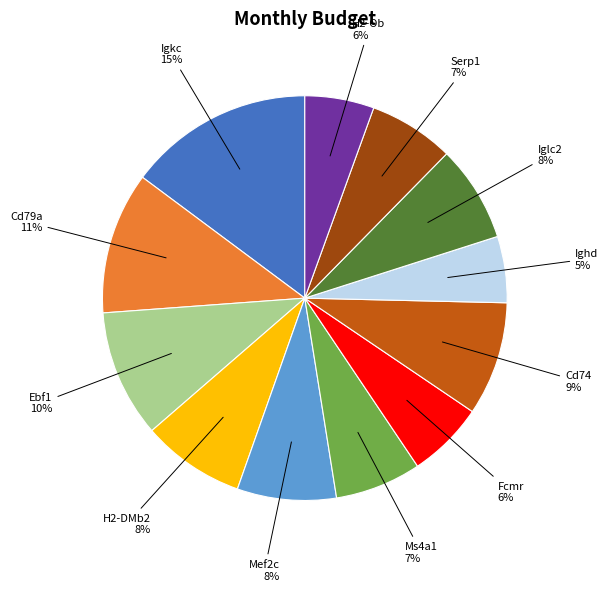

To the nearest percent, what is the average slice percentage?

8%